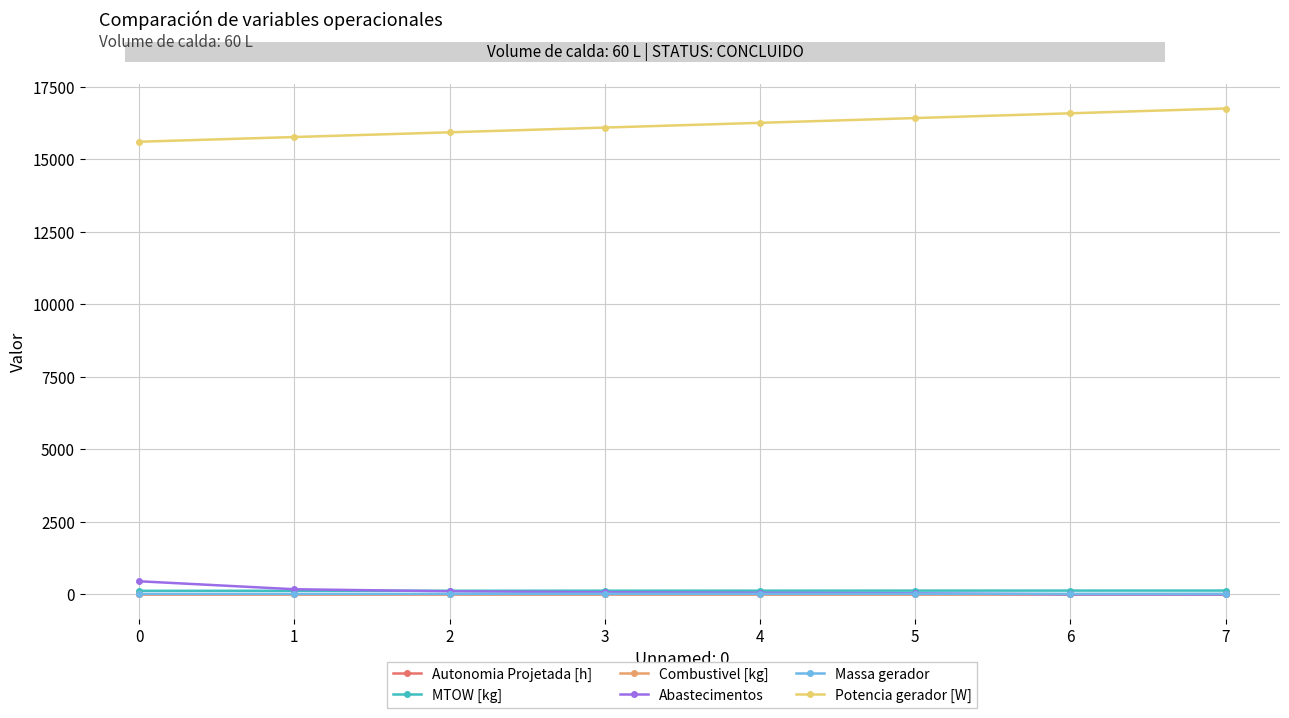

Which series has the largest total across all categories?

Potencia gerador [W]